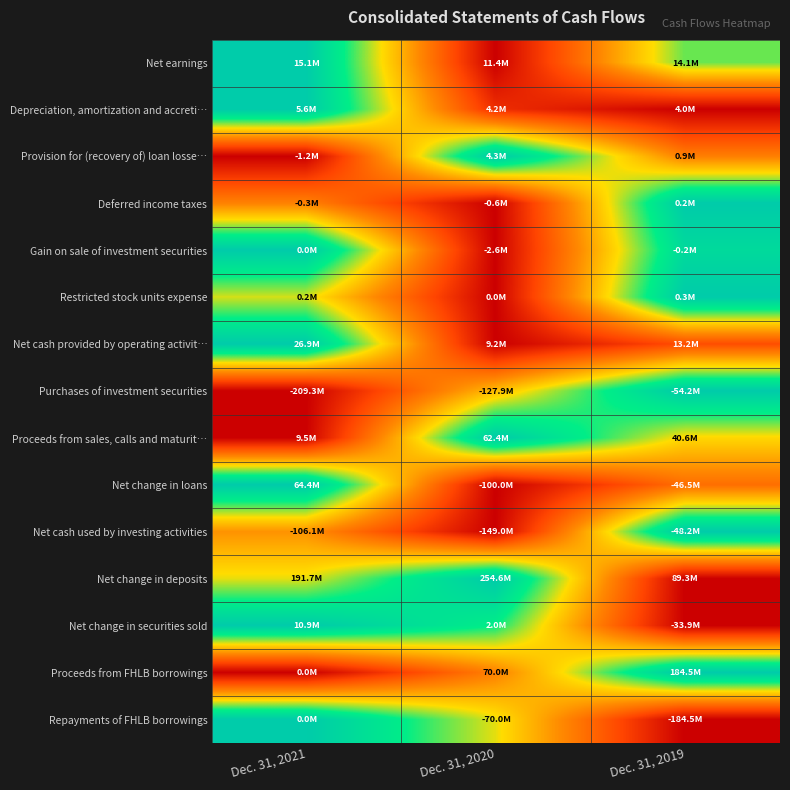

At which category is the sum across all series the highest?

Dec. 31, 2021